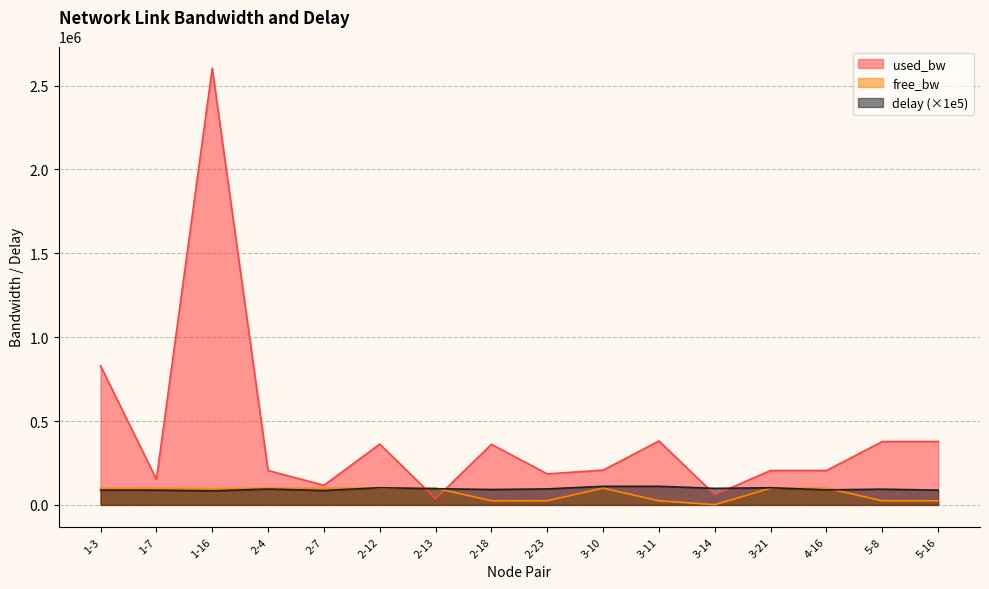

Where is the first local maximum for used_bw?

1-16